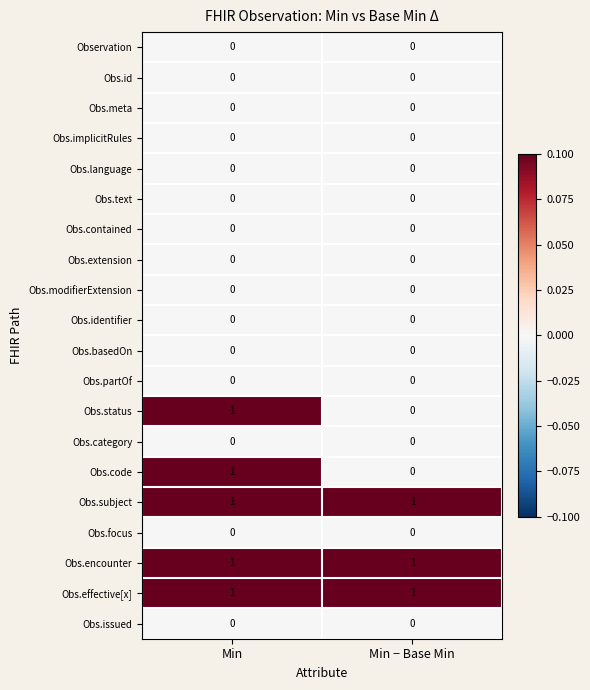

Is it true that Obs.modifierExtension equals 0 at Min − Base Min?

True